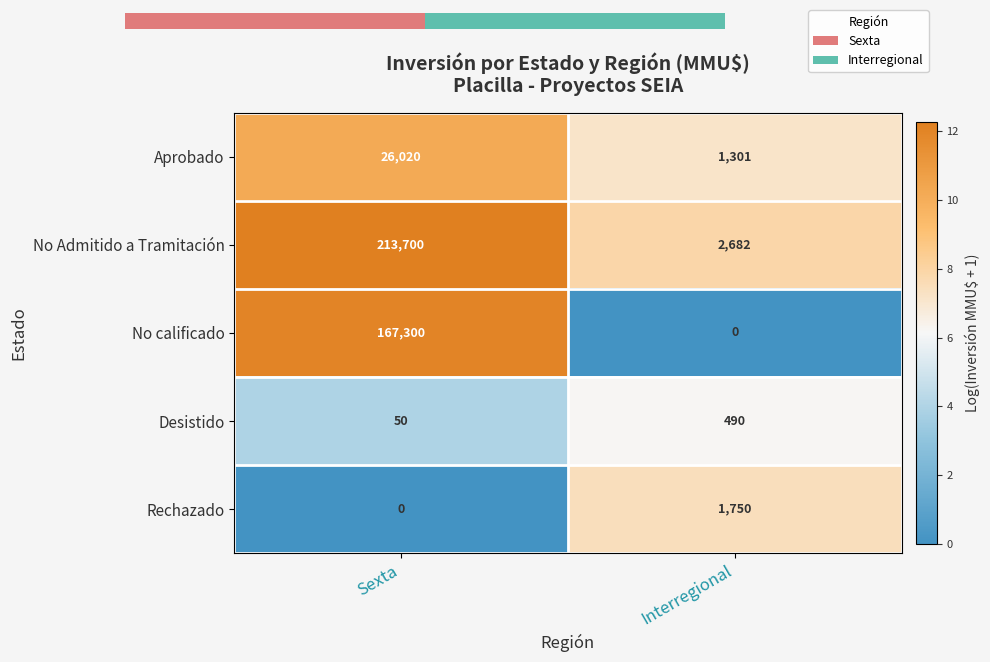

At Interregional, list the series in order from largest to smallest.

No Admitido a Tramitación, Rechazado, Aprobado, Desistido, No calificado